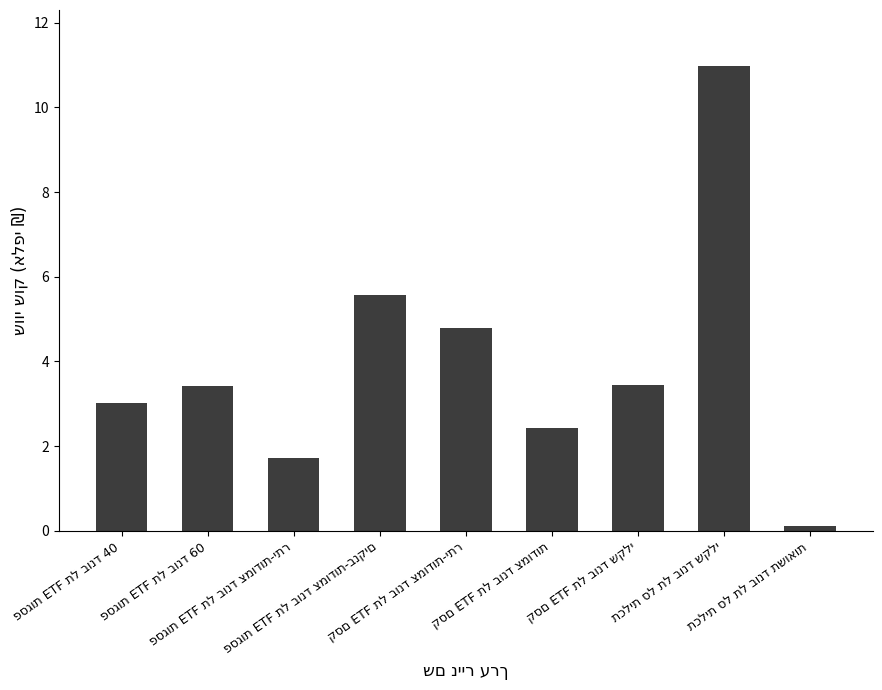

What is the maximum value shown in the chart?

11.0